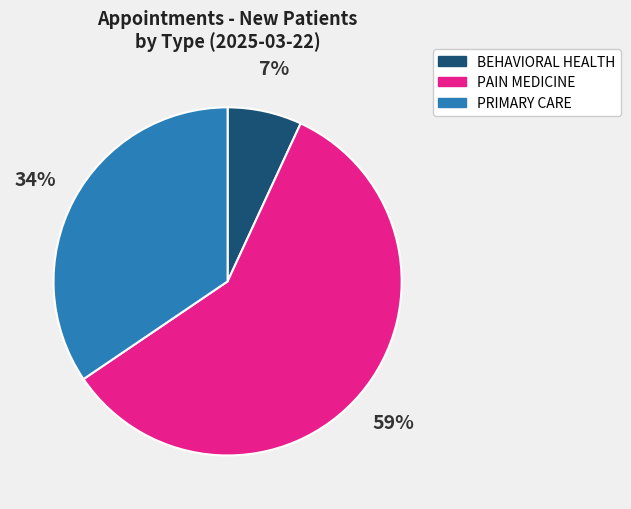

Does BEHAVIORAL HEALTH account for over 50% of the chart?

No